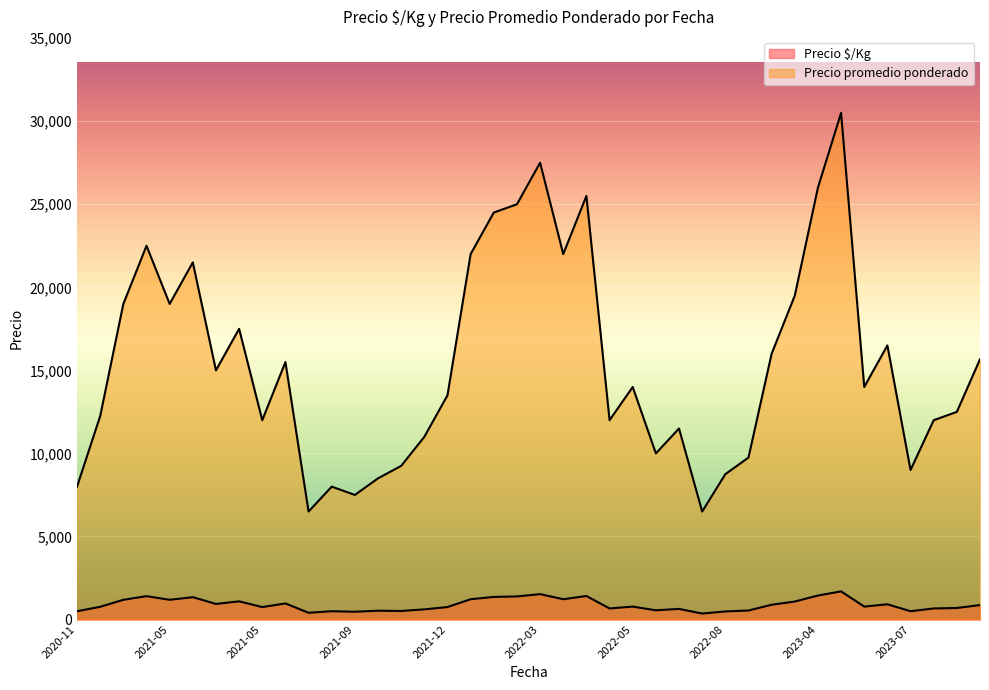

What is the total value across all series at 2022-03-03?

29028